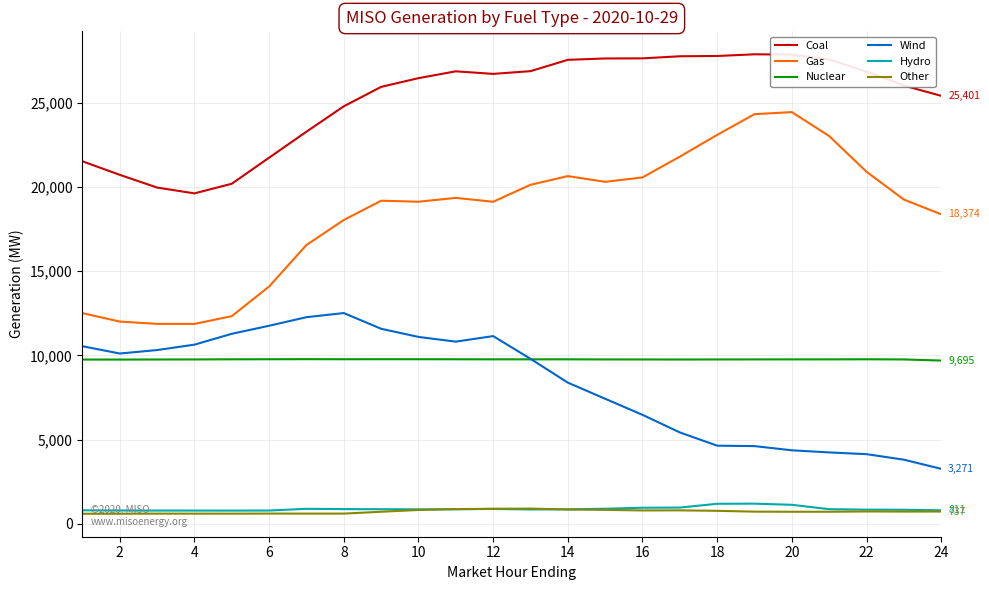

How many values in the Gas series exceed 19248?

12